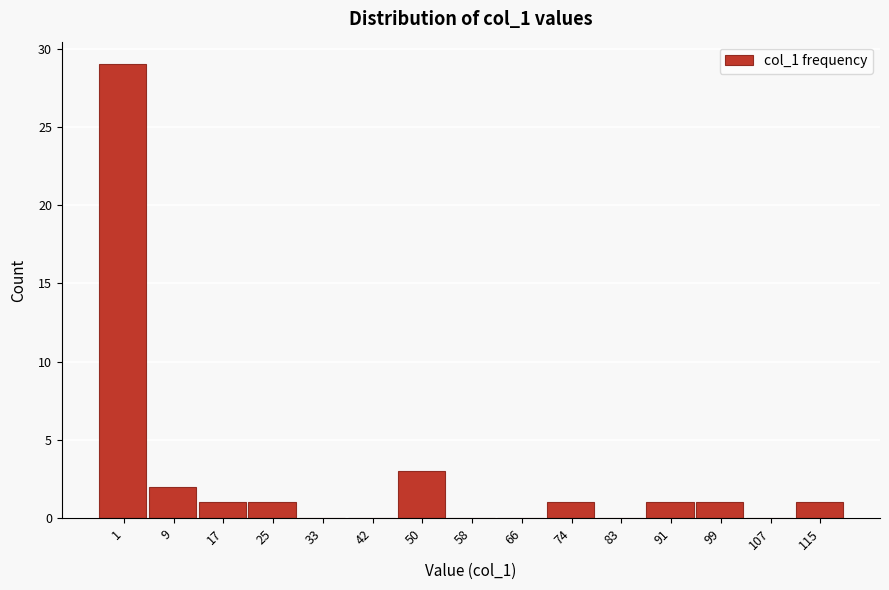

Reading left to right, list all the values displayed in this chart.

1=29	9=2	17=1	25=1	33=0	42=0	50=3	58=0	66=0	74=1	83=0	91=1	99=1	107=0	115=1